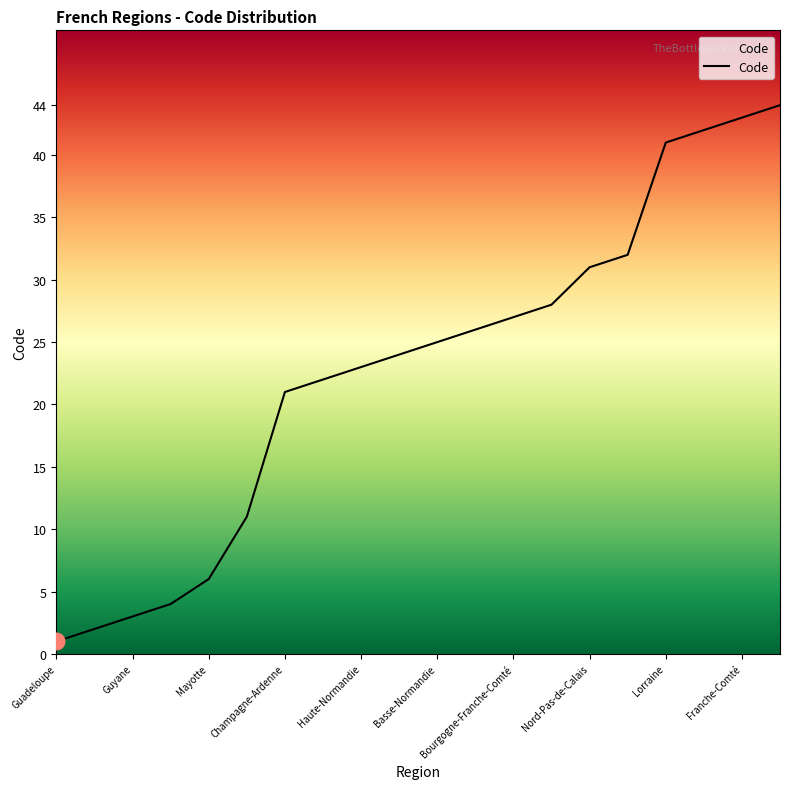

What is the greatest value displayed?

44